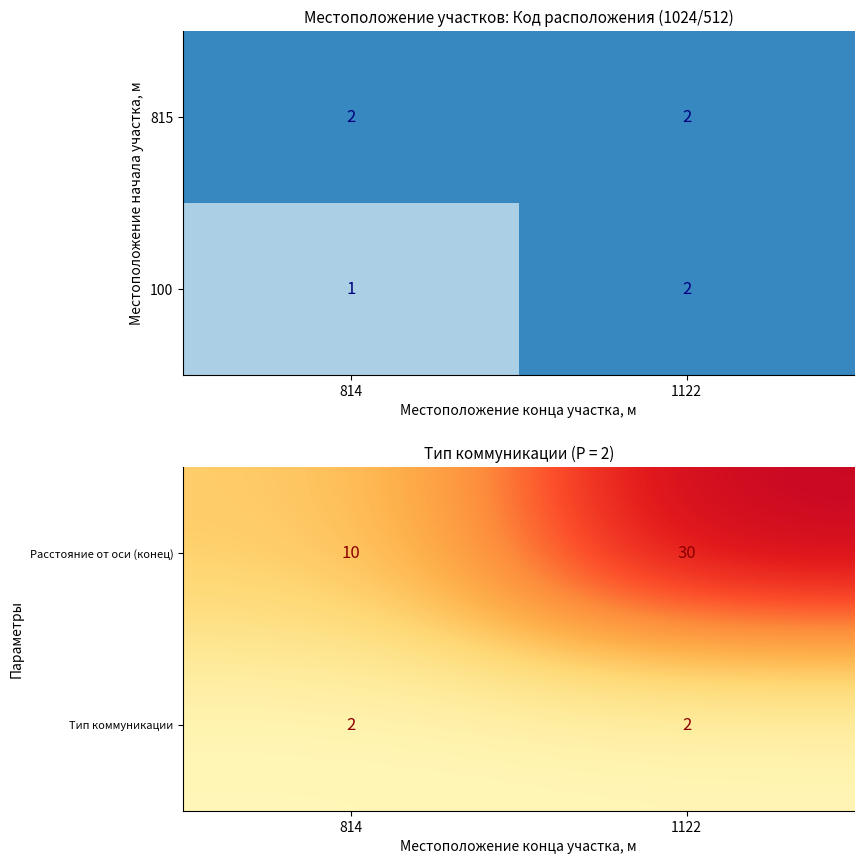

Is the value of Расстояние от оси (конец) at 1122 greater than the value of Тип коммуникации at 814?

Yes